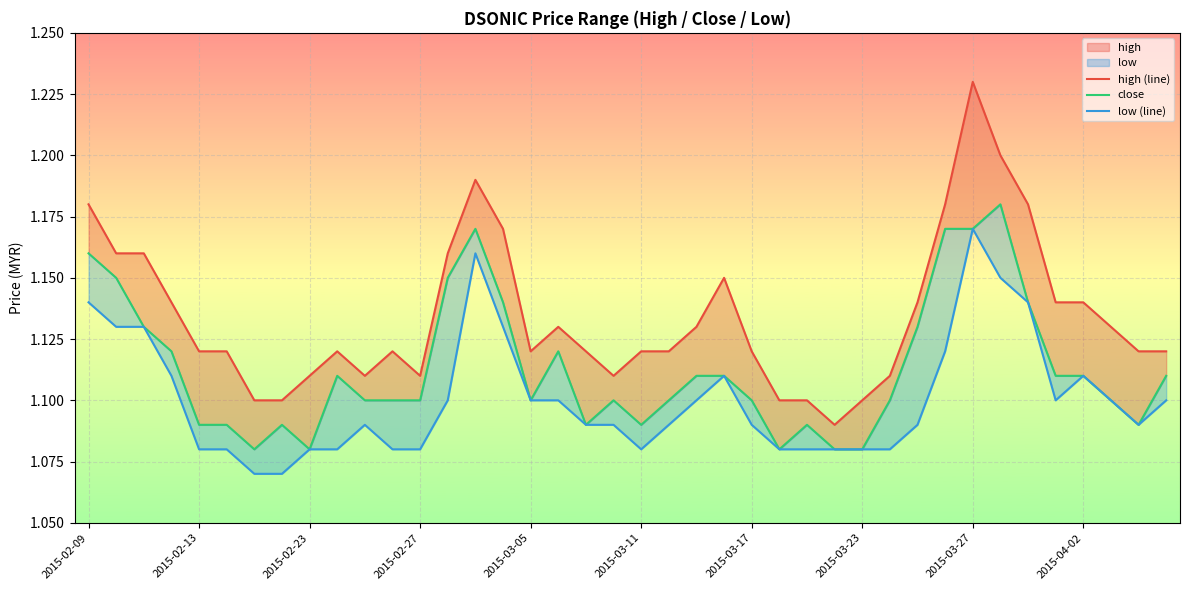

True or false: low (line) and high (line) cross at least once.

False